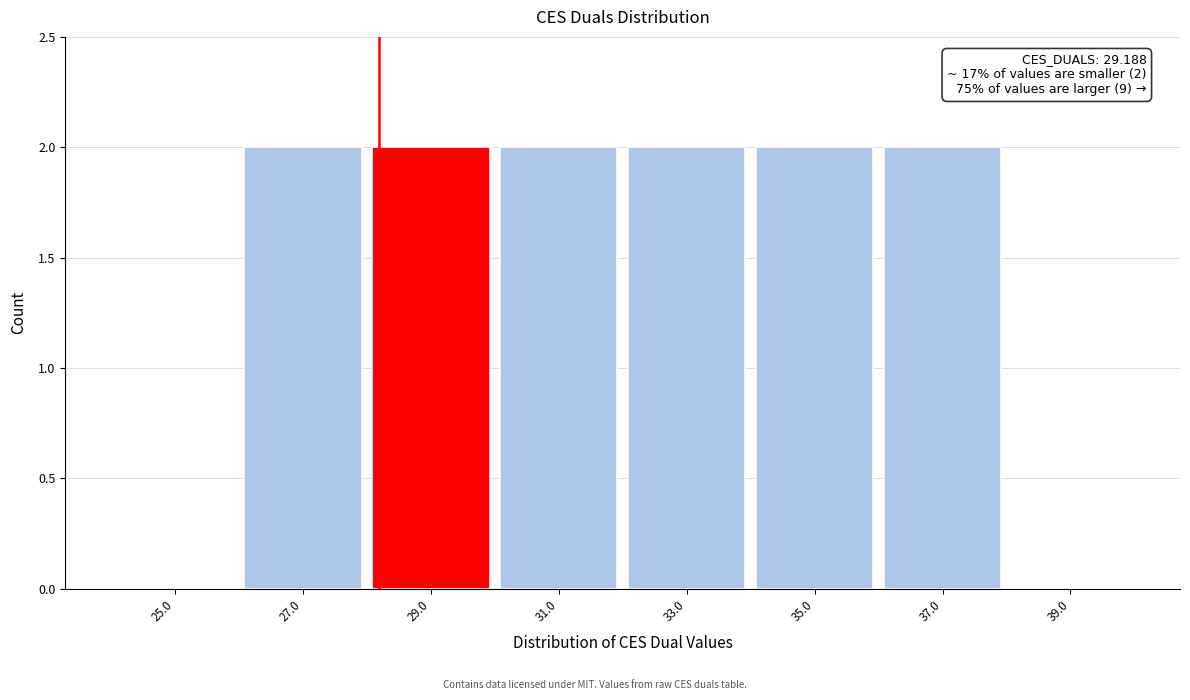

Reading right to left, extract all data points from this chart.

39.0=0	37.0=2	35.0=2	33.0=2	31.0=2	29.0=2	27.0=2	25.0=0